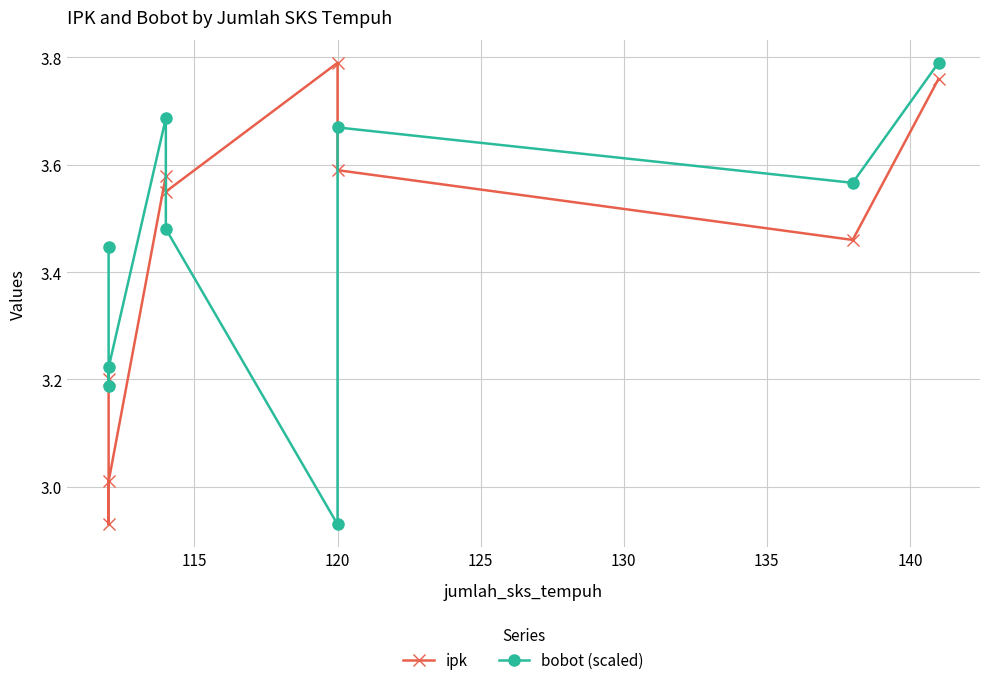

Reading left to right, extract all data points from this chart.

ipk: 3.2	2.9	3.0	3.6	3.5	3.8	3.6	3.5	3.8
bobot (scaled): 3.4	3.2	3.2	3.7	3.5	2.9	3.7	3.6	3.8